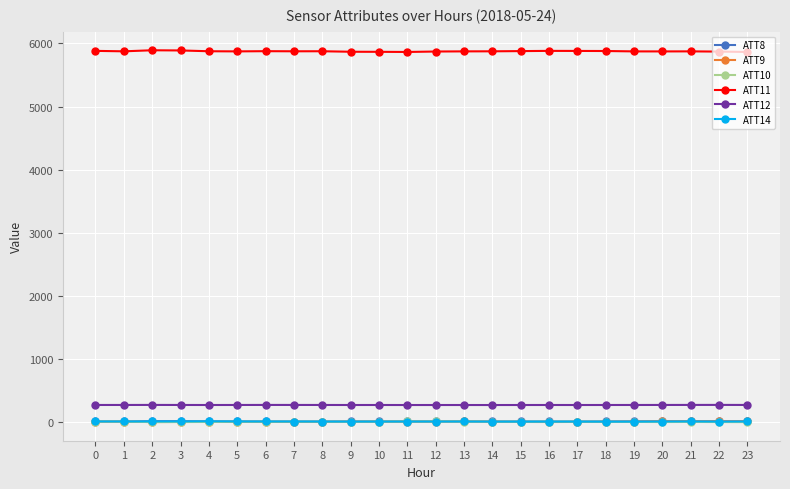

Does the chart display data point markers on the line(s)?

Yes